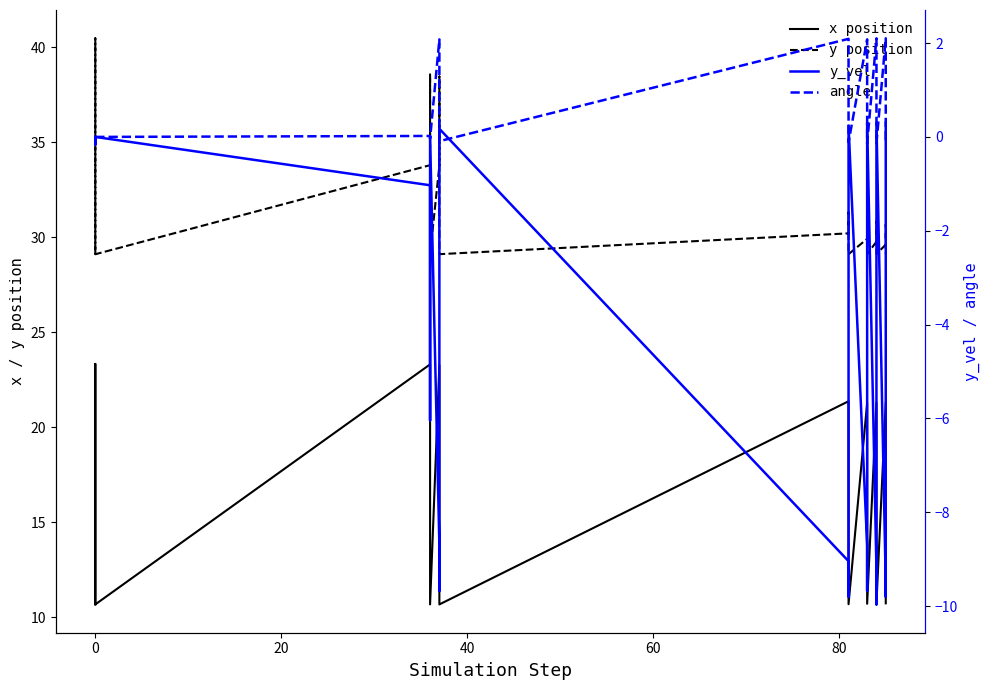

How many lines are shown in the chart?

4